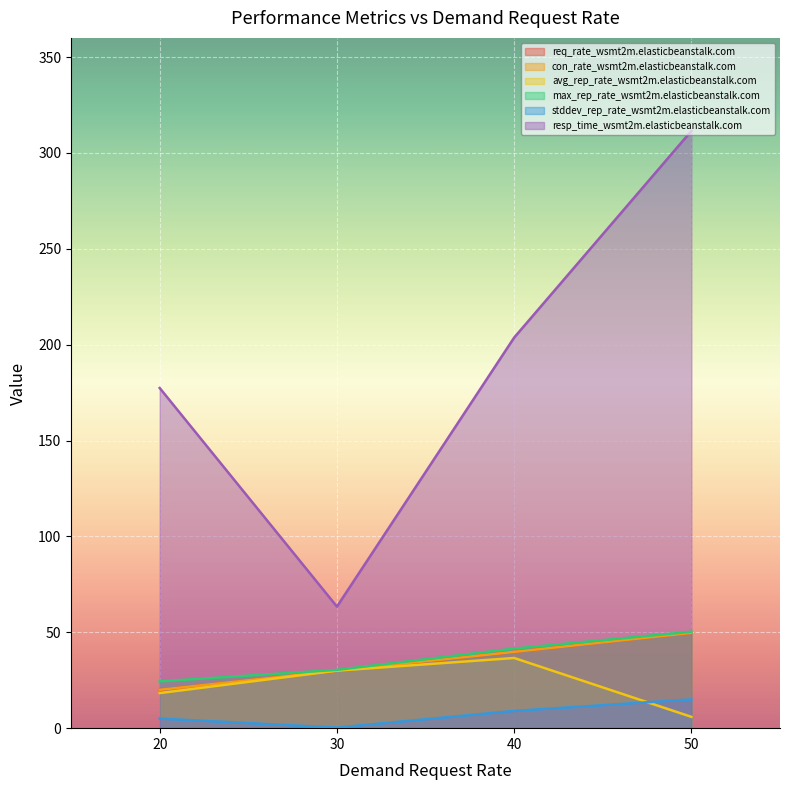

True or false: con_rate has a value of 30.6 at 20.

False